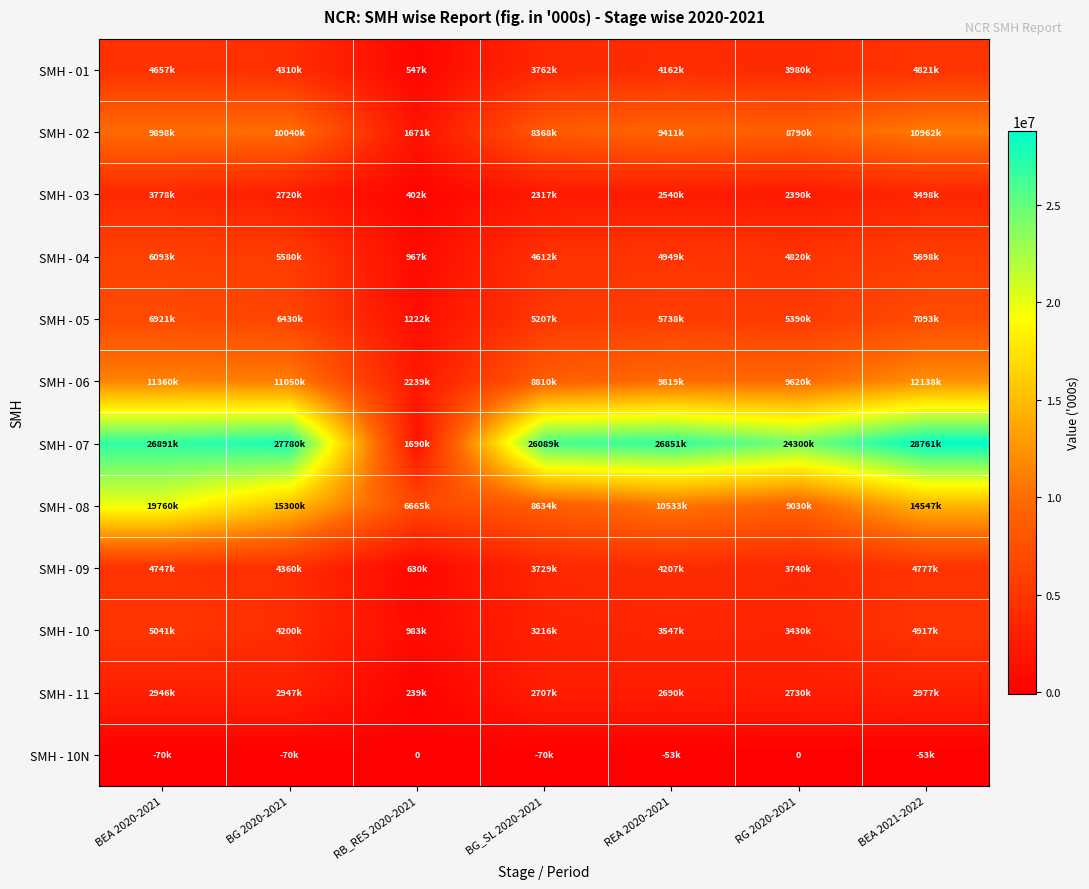

What is the total value across all series at BEA 2020-2021?

102027596